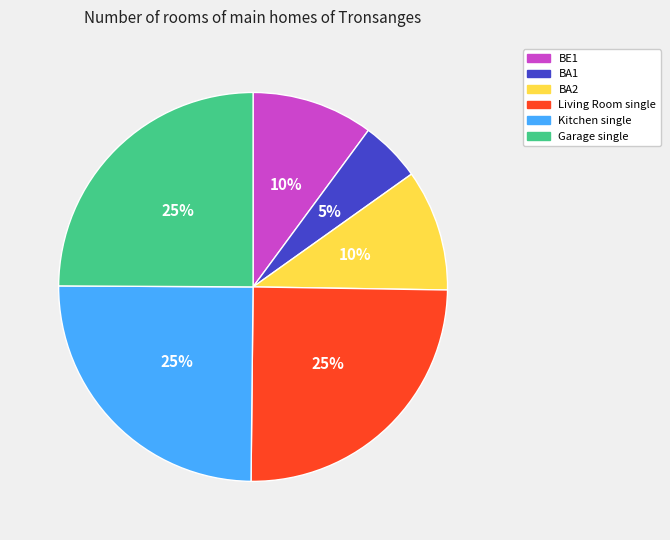

Do Kitchen single and BA2 together represent more than half of the pie?

No